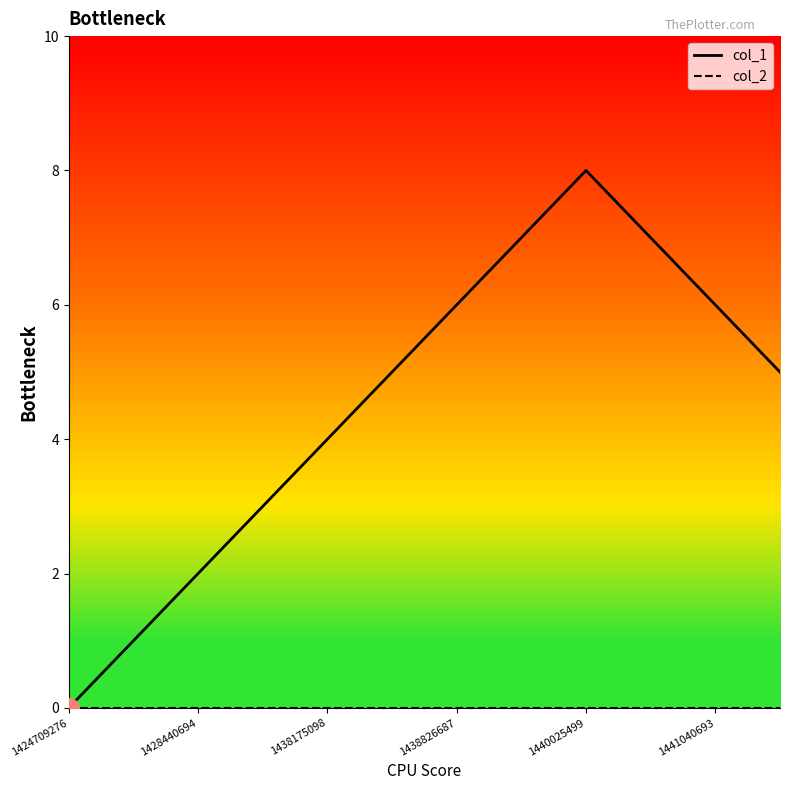

What is the maximum value shown in the chart?

8